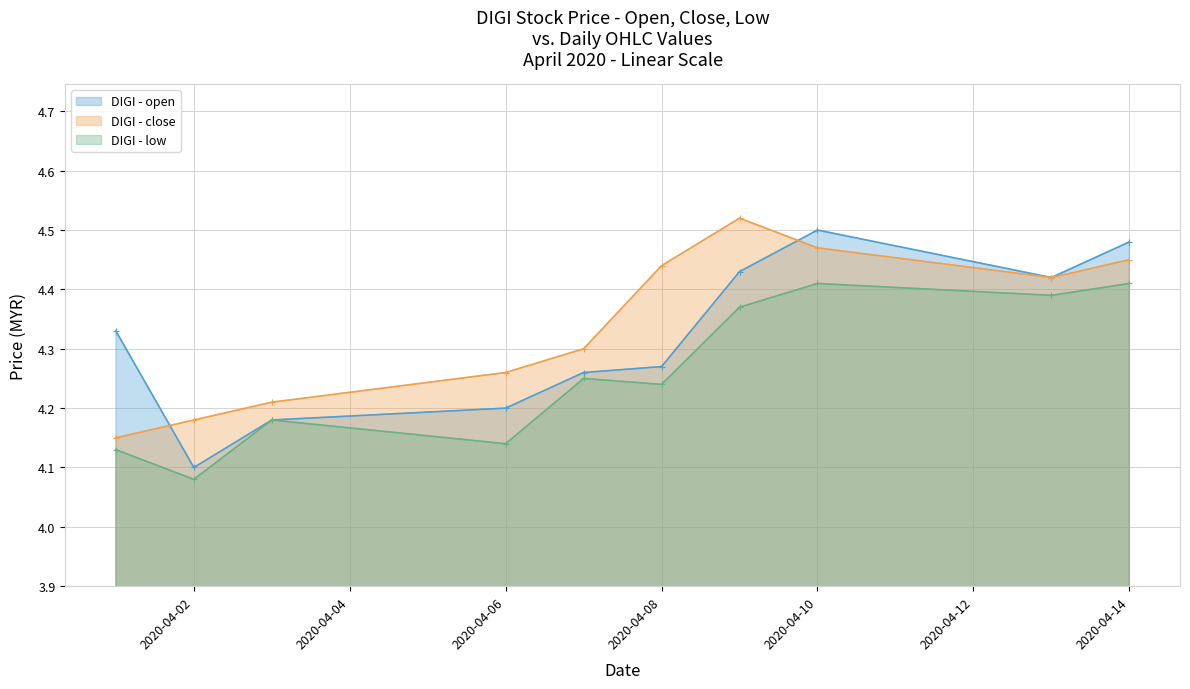

Does the chart display data point markers on the line(s)?

Yes